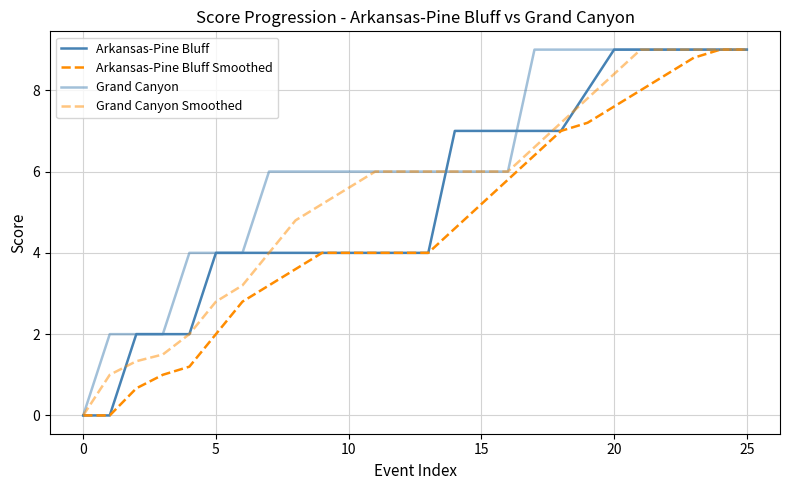

What is the average value of the Arkansas-Pine Bluff Smoothed series?

4.7